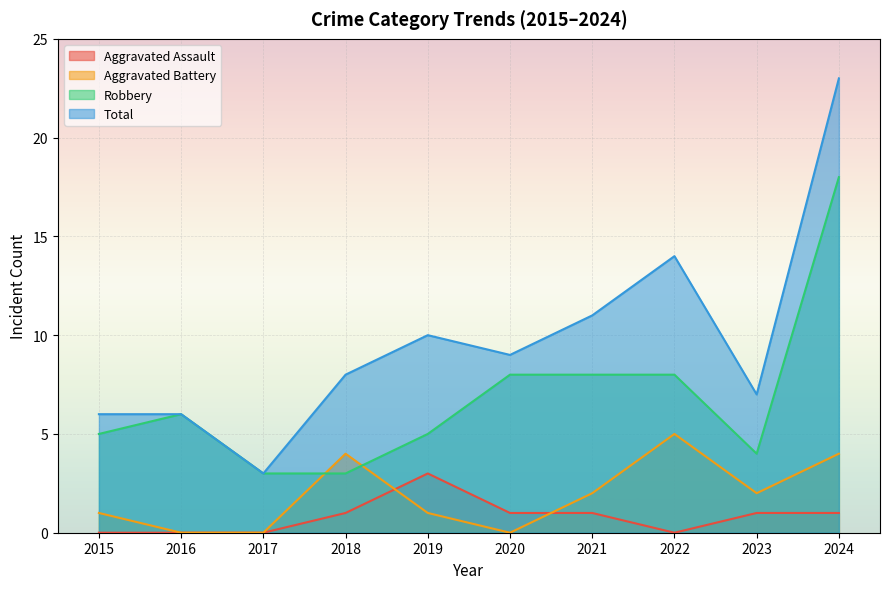

List the series in order of their peak value, highest first.

Total, Robbery, Aggravated Battery, Aggravated Assault